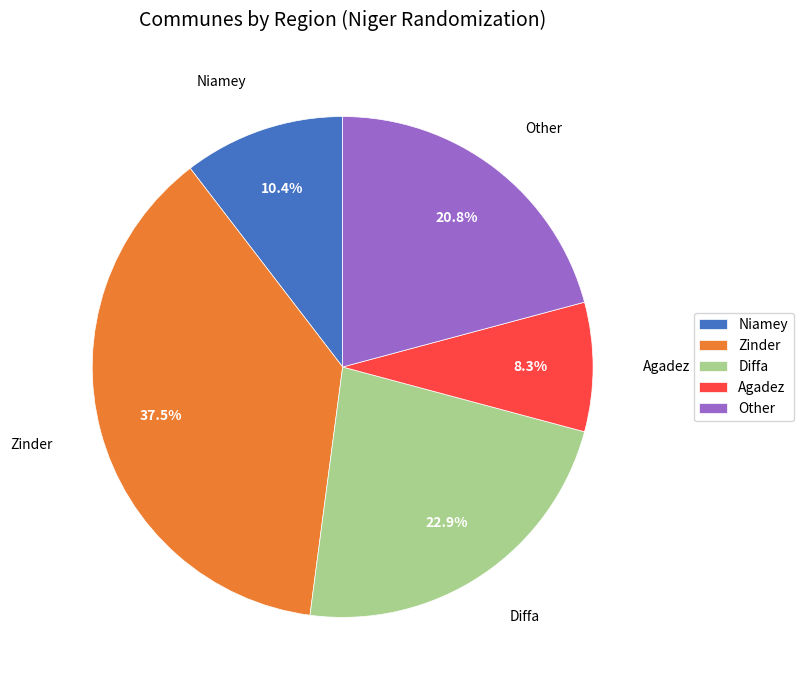

Between Niamey and Other, which is larger?

Other